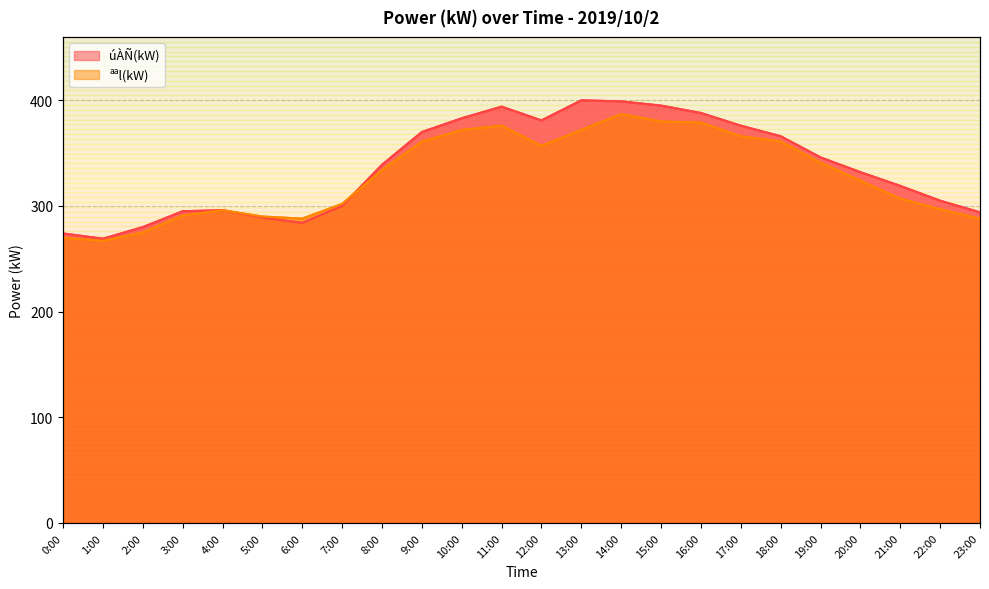

True or false: úÀÑ(kW) has a value of 409 at 1:00.

False